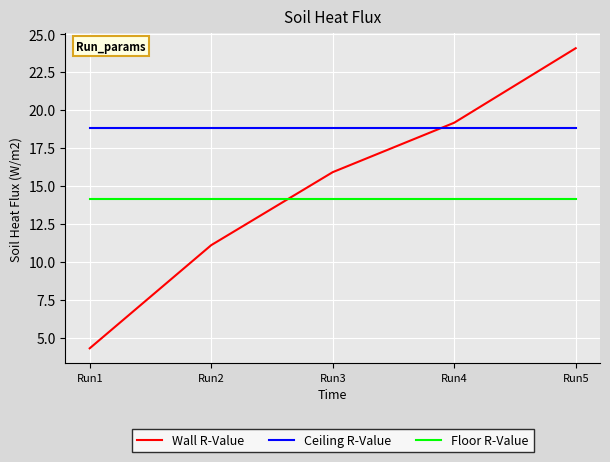

Which series has the widest spread of values?

Wall R-Value